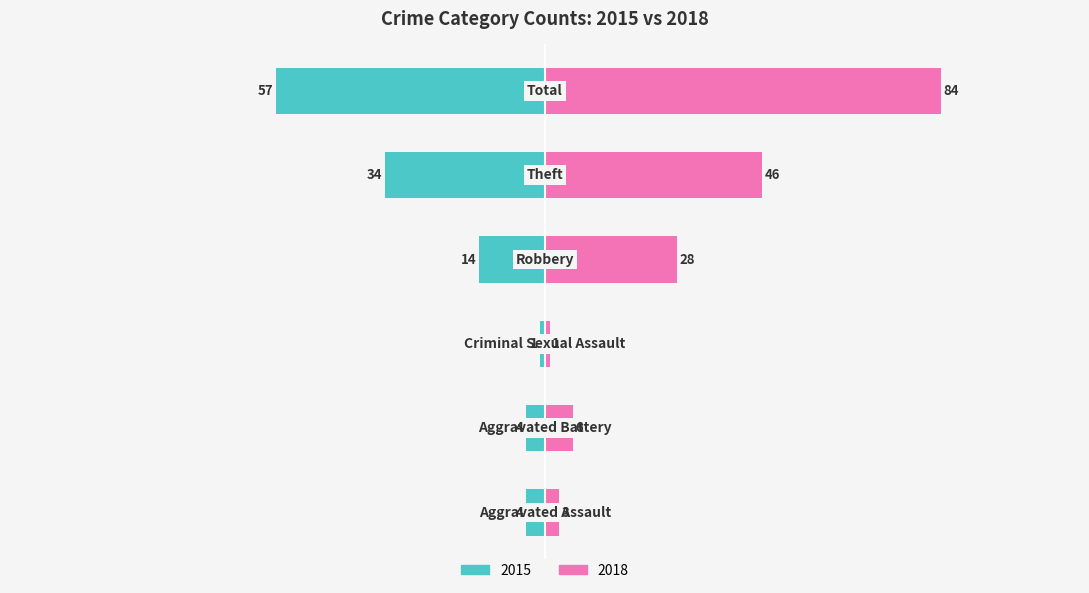

How many data points in 2018 are less than 28?

3